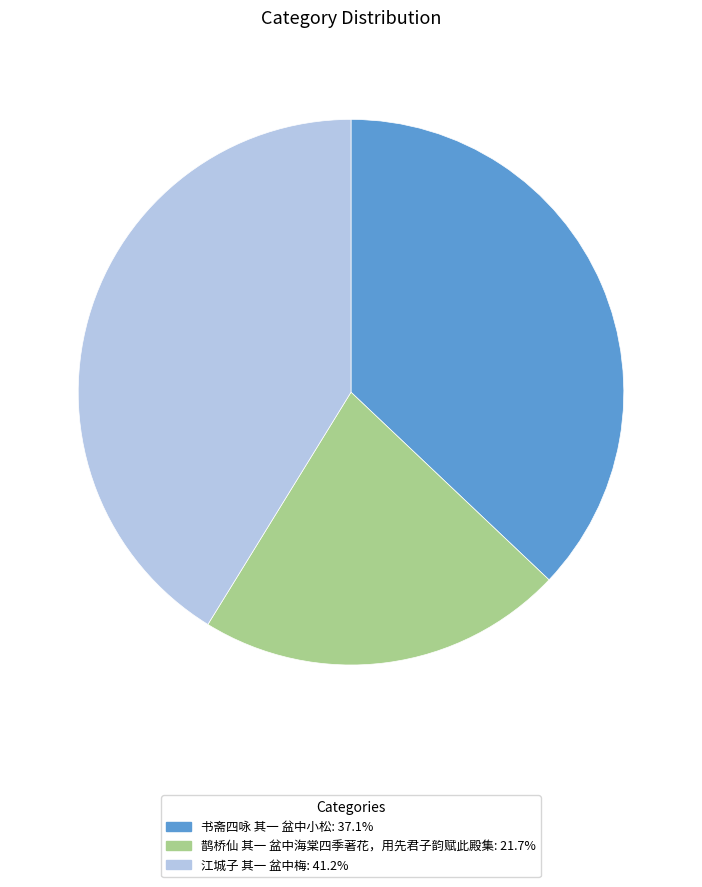

Which category has the smallest portion of the pie?

鹊桥仙 其一 盆中海棠四季著花，用先君子韵赋此殿集